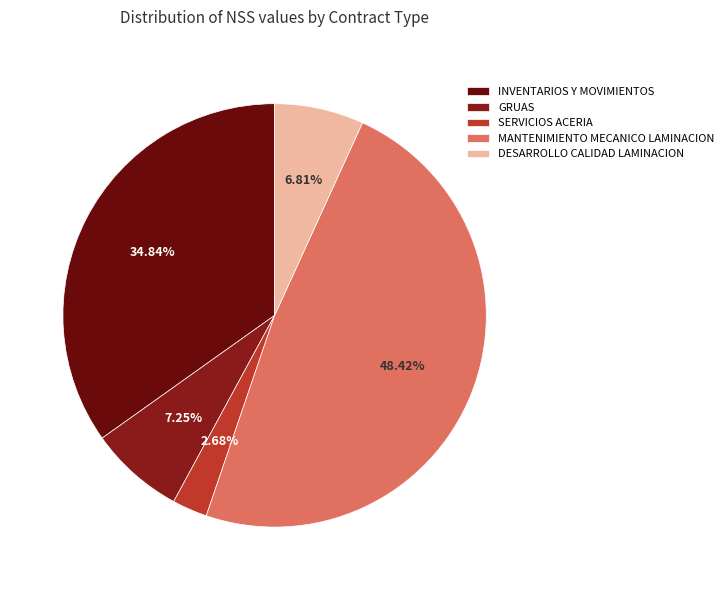

What percentage is NOT represented by MANTENIMIENTO MECANICO LAMINACION?

51.6%